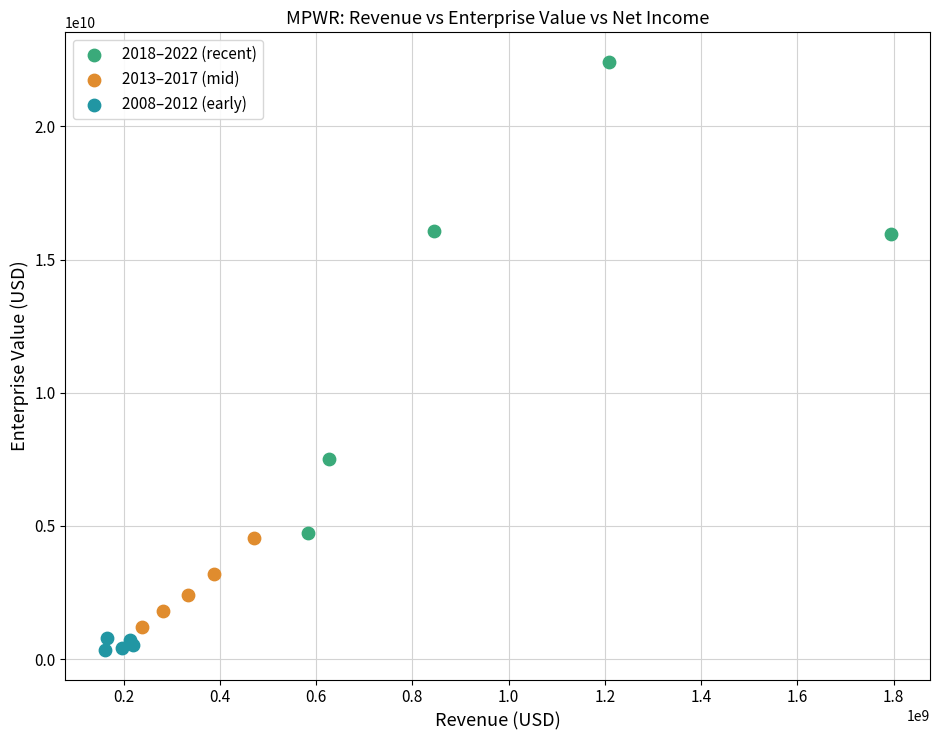

Which series reaches the maximum Y coordinate?

2018–2022 (recent)